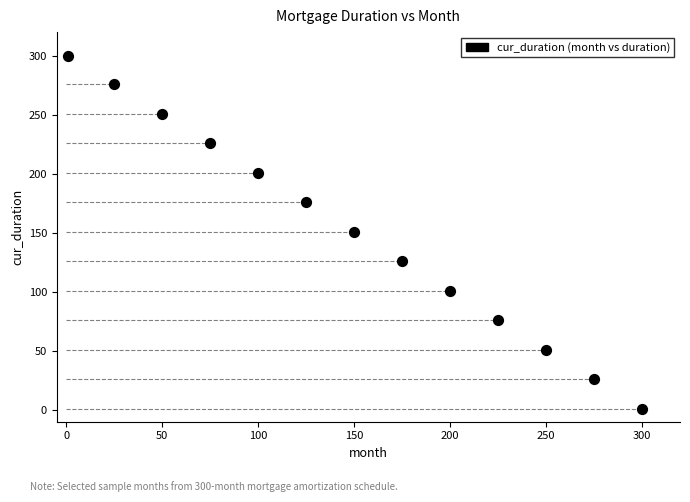

What is the range of X values (max minus min)?

299